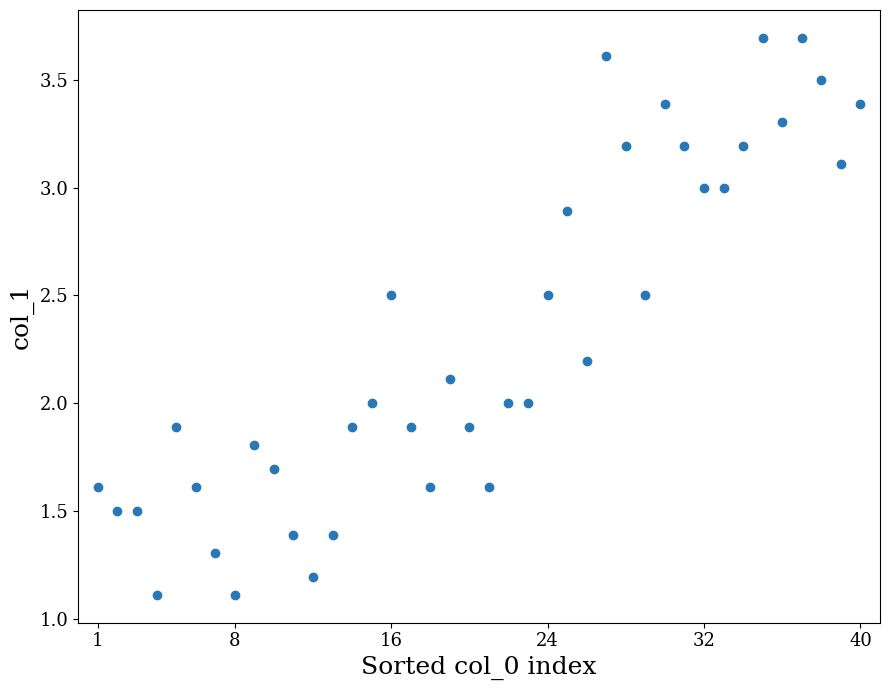

What is the range of Y values (max minus min)?

2.6